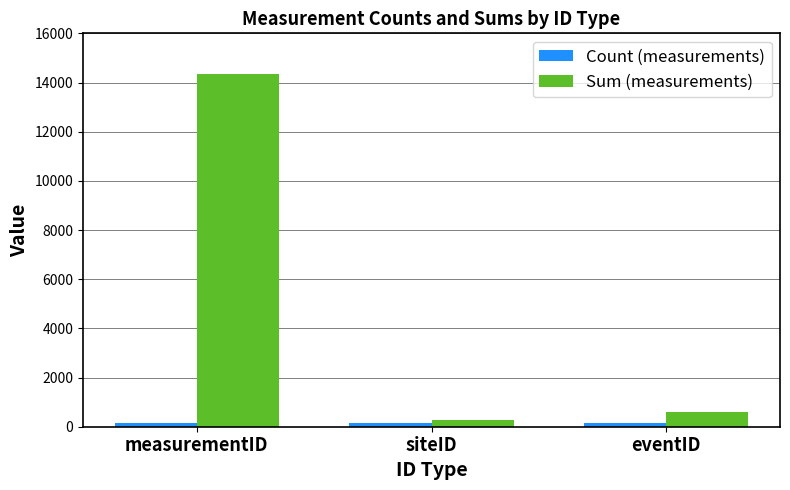

What is the total value across all series at measurementID?

14534